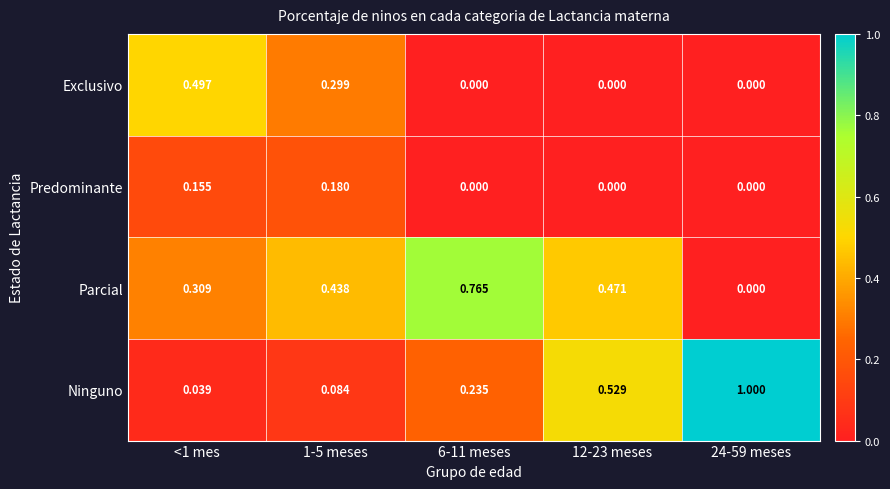

Is the value of Ninguno at 6-11 meses greater than the value of Exclusivo at 1-5 meses?

No